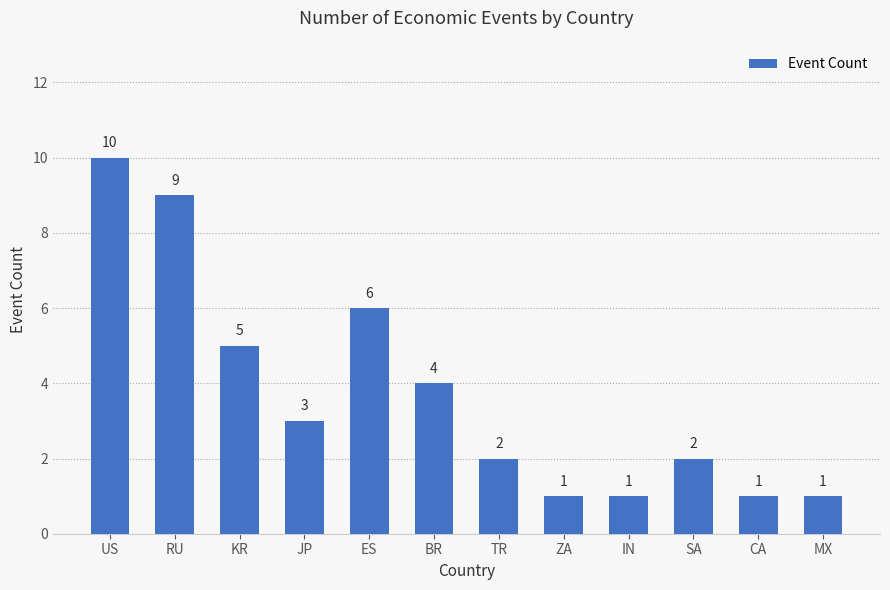

Reading right to left, what are all the values shown in this chart?

1	1	2	1	1	2	4	6	3	5	9	10